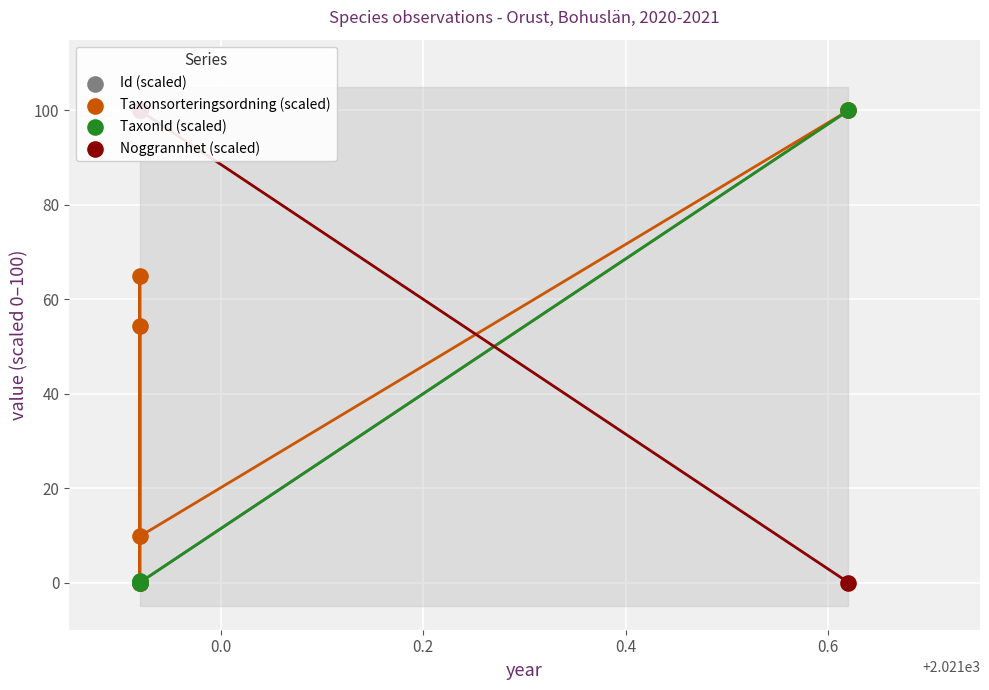

Which series contains the lowest Y value?

Id (scaled)